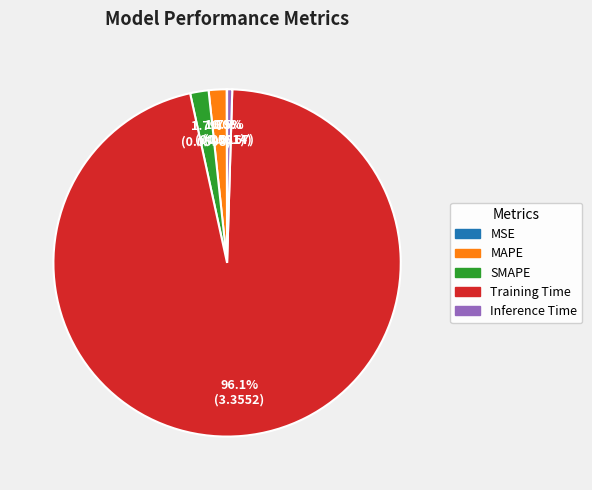

Which slice is the largest?

Training Time